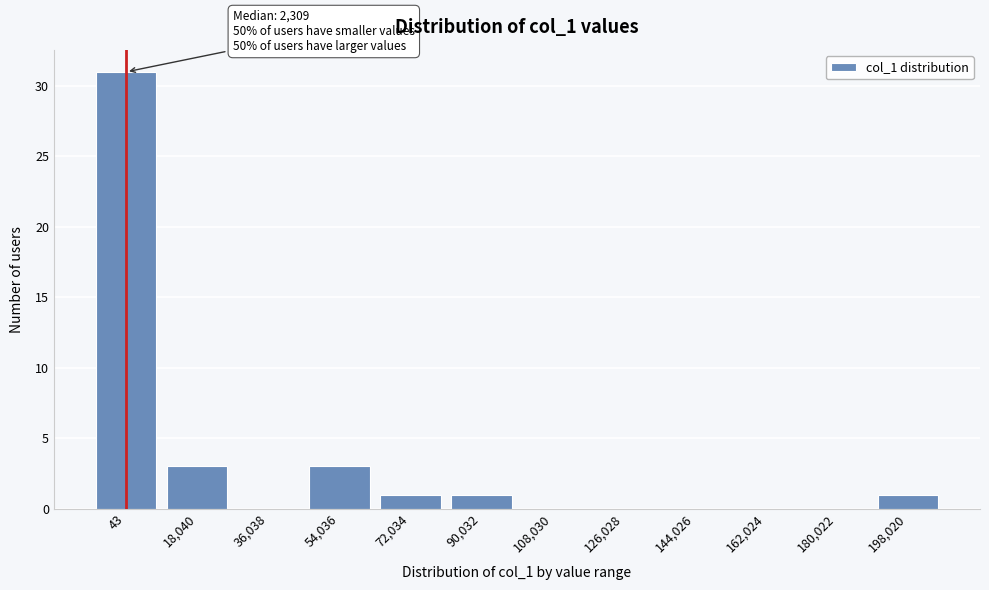

Reading right to left, extract all data points from this chart.

198,020=1	180,022=0	162,024=0	144,026=0	126,028=0	108,030=0	90,032=1	72,034=1	54,036=3	36,038=0	18,040=3	43=31